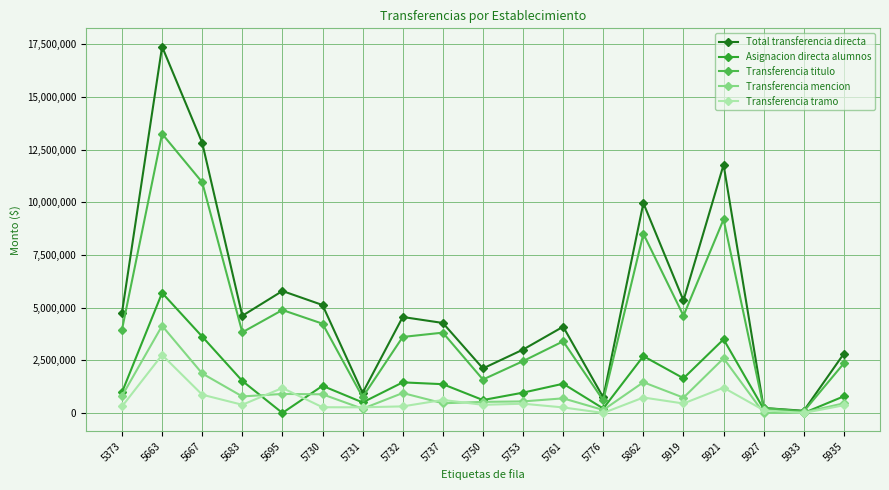

Where is the first local maximum for Transferencia mencion?

5663